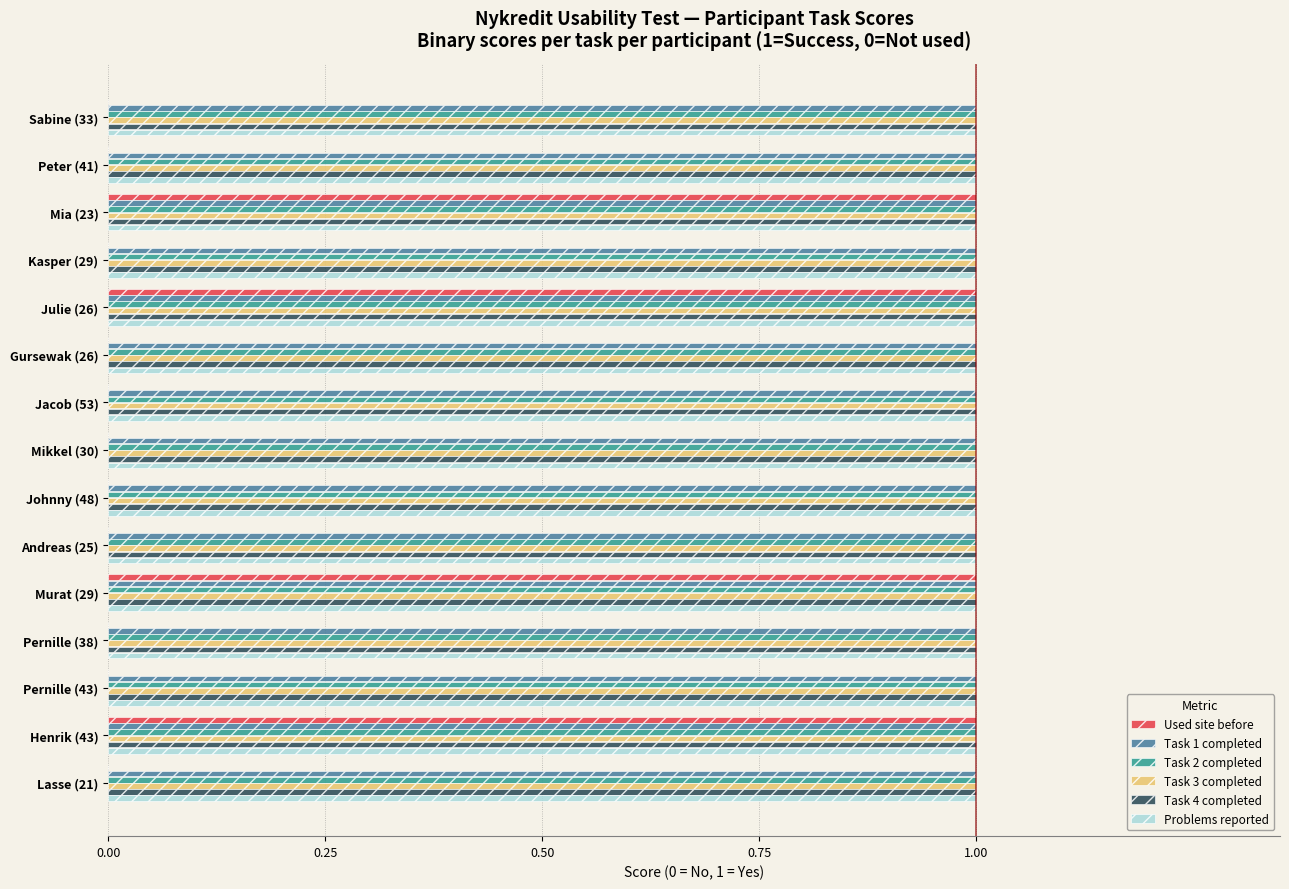

Is it true that Used site before equals 0 at Andreas (25)?

True